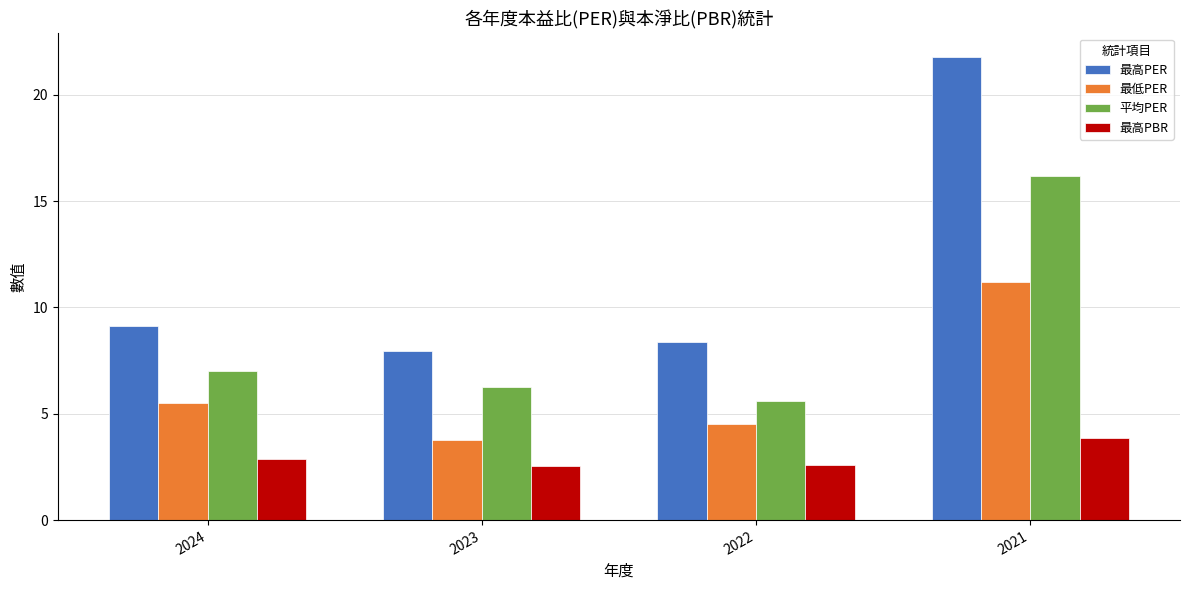

Which series has the widest spread of values?

最高PER